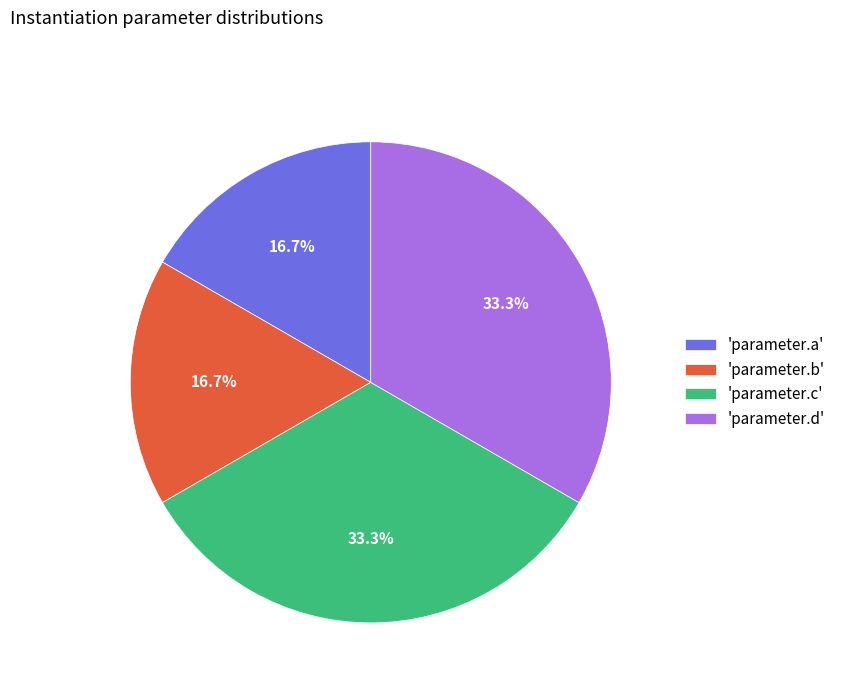

Between 'parameter.a' and 'parameter.d', which is larger?

'parameter.d'